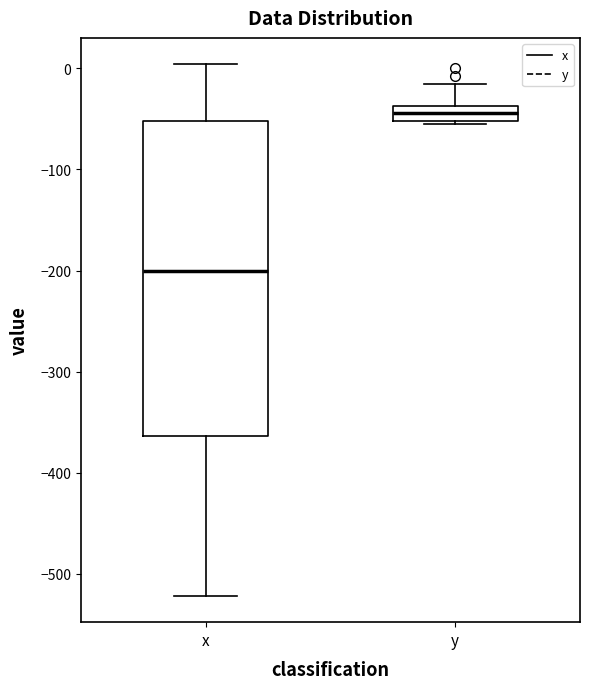

Which box is the tallest, from its lower edge to its upper edge?

x